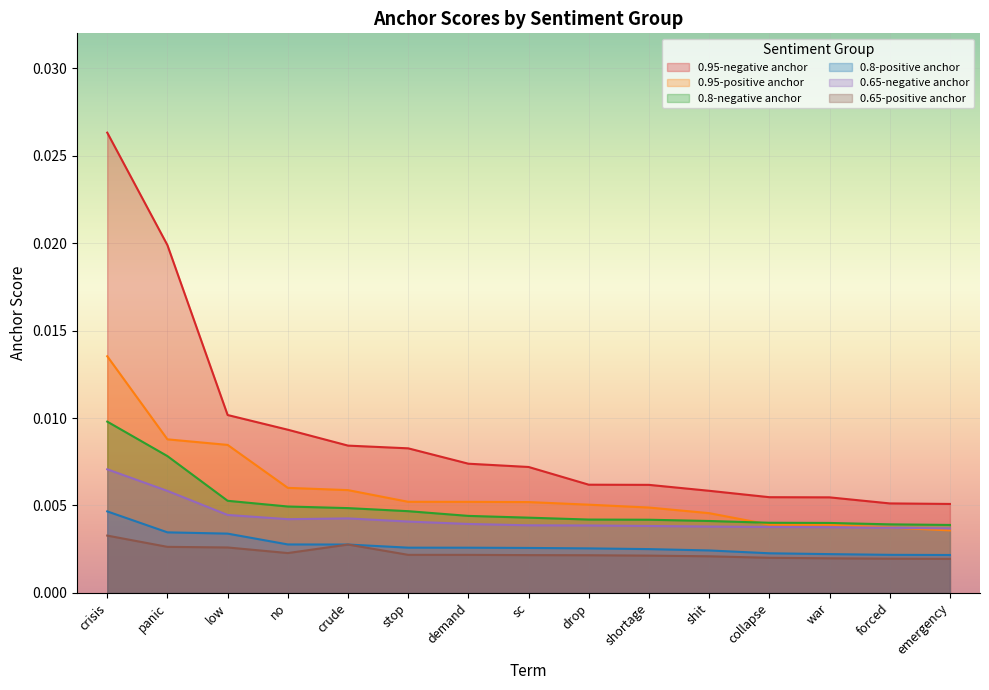

Is it true that 0.95-positive anchor equals 0.0 at sc?

False